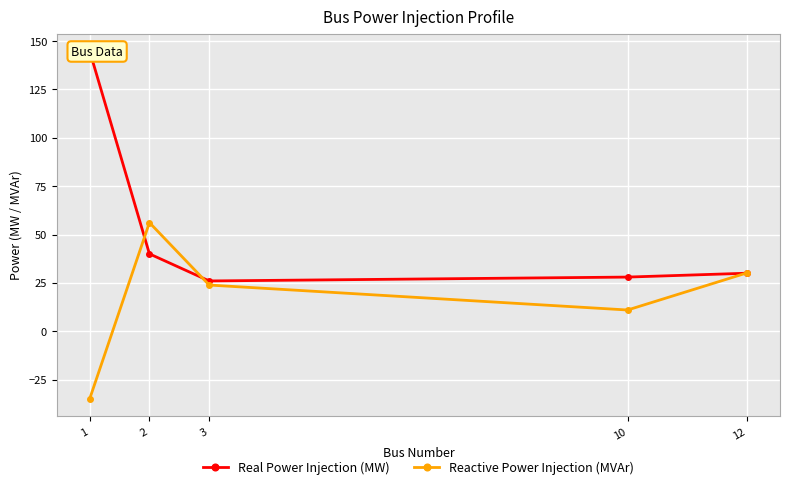

List the labels in order of Real Power Injection (MW) value, smallest first.

3, 10, 12, 2, 1